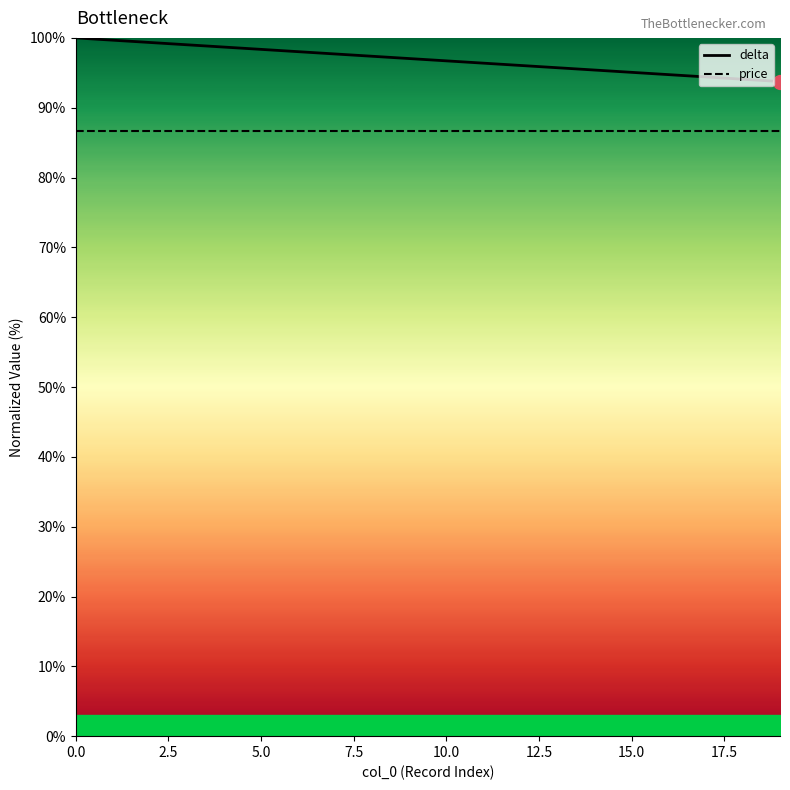

What is the ratio of the value at 15 to the value at 4?

1.0